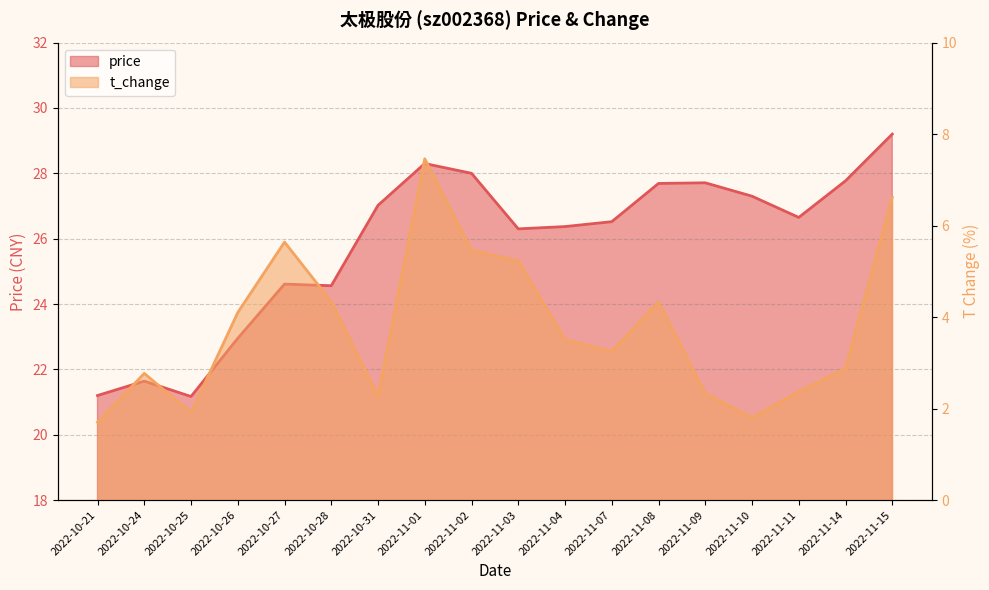

What is the total value across all series at 2022-11-11?

29.0